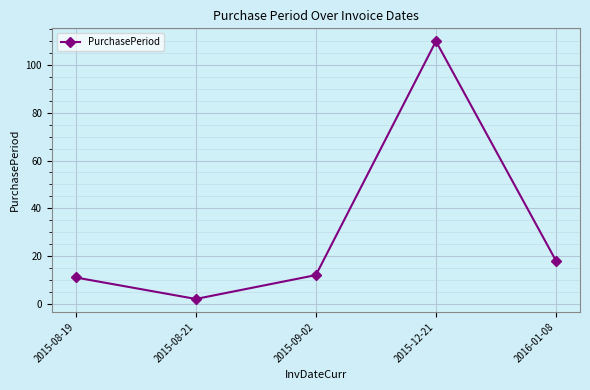

What is the minimum value shown in the chart?

2